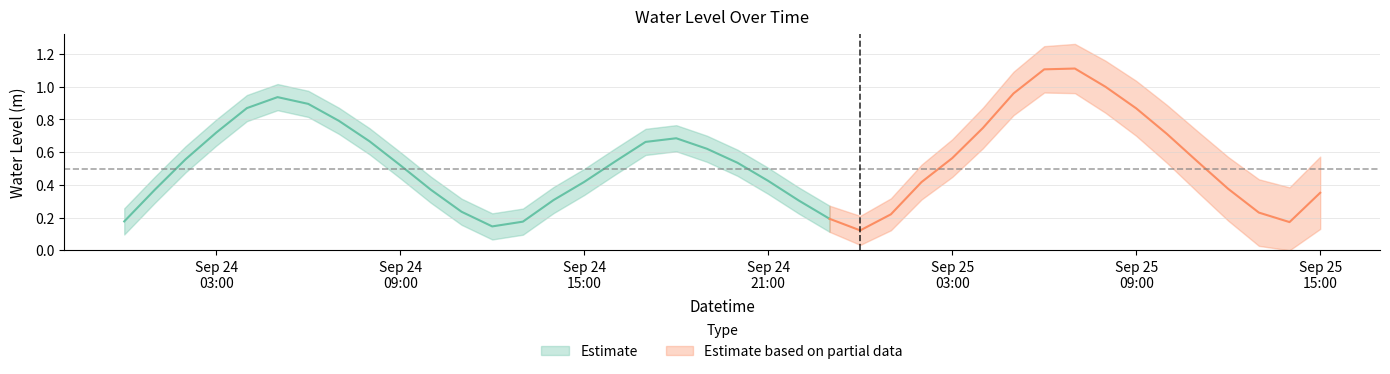

What is the average value?

0.5